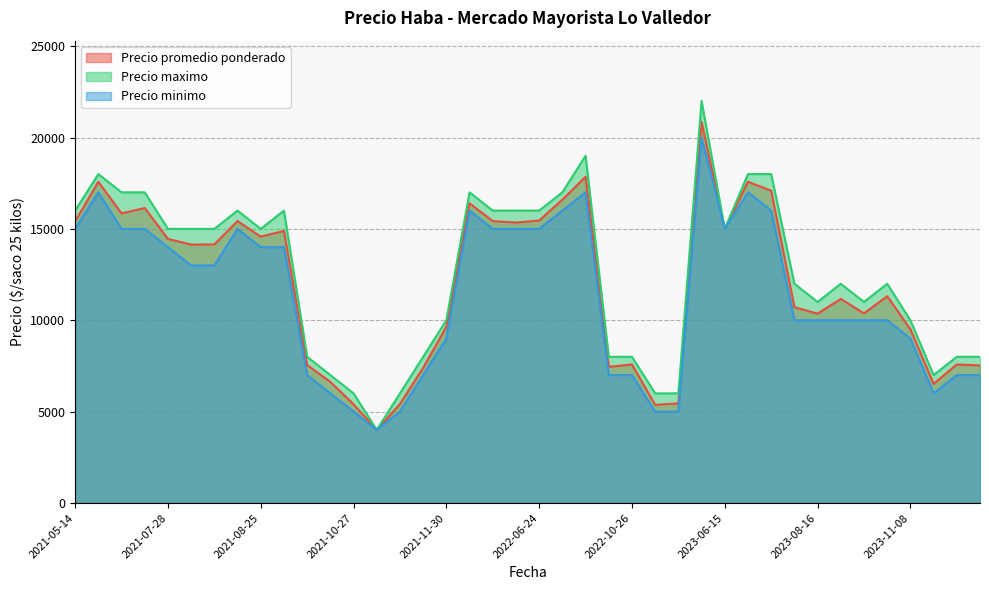

Reading left to right, list all the values displayed in this chart.

Precio promedio ponderado: 2021-07-28=14450	2021-07-28=14143	2021-10-18=6625	2022-10-26=7582	2022-10-26=7448	2021-10-27=5404	2021-05-18=17575	2022-08-25=17850	2023-04-26=20850	2022-06-03=15348	2023-08-16=10361	2023-08-16=10714	2022-07-27=16600	2021-05-26=15850	2022-05-30=15425	2022-05-30=16400	2021-08-25=14889	2021-08-25=14575	2023-07-04=17086	2023-09-25=11314	2021-08-13=14150	2023-11-08=9511	2021-11-29=7400	2021-05-14=15414	2023-11-27=7526	2021-06-09=16143	2022-06-24=15455	2022-11-03=5451	2022-11-03=5373	2021-11-30=9640	2023-08-22=10375	2021-09-27=7551	2023-06-15=17582	2023-06-15=15000	2021-08-19=15425	2023-08-18=11169	2021-11-12=5417	2021-11-12=4000	2023-11-17=6520	2023-11-17=7582
Precio maximo: 2021-07-28=15000	2021-07-28=15000	2021-10-18=7000	2022-10-26=8000	2022-10-26=8000	2021-10-27=6000	2021-05-18=18000	2022-08-25=19000	2023-04-26=22000	2022-06-03=16000	2023-08-16=11000	2023-08-16=12000	2022-07-27=17000	2021-05-26=17000	2022-05-30=16000	2022-05-30=17000	2021-08-25=16000	2021-08-25=15000	2023-07-04=18000	2023-09-25=12000	2021-08-13=15000	2023-11-08=10000	2021-11-29=8000	2021-05-14=16000	2023-11-27=8000	2021-06-09=17000	2022-06-24=16000	2022-11-03=6000	2022-11-03=6000	2021-11-30=10000	2023-08-22=11000	2021-09-27=8000	2023-06-15=18000	2023-06-15=15000	2021-08-19=16000	2023-08-18=12000	2021-11-12=6000	2021-11-12=4000	2023-11-17=7000	2023-11-17=8000
Precio minimo: 2021-07-28=14000	2021-07-28=13000	2021-10-18=6000	2022-10-26=7000	2022-10-26=7000	2021-10-27=5000	2021-05-18=17000	2022-08-25=17000	2023-04-26=20000	2022-06-03=15000	2023-08-16=10000	2023-08-16=10000	2022-07-27=16000	2021-05-26=15000	2022-05-30=15000	2022-05-30=16000	2021-08-25=14000	2021-08-25=14000	2023-07-04=16000	2023-09-25=10000	2021-08-13=13000	2023-11-08=9000	2021-11-29=7000	2021-05-14=15000	2023-11-27=7000	2021-06-09=15000	2022-06-24=15000	2022-11-03=5000	2022-11-03=5000	2021-11-30=9000	2023-08-22=10000	2021-09-27=7000	2023-06-15=17000	2023-06-15=15000	2021-08-19=15000	2023-08-18=10000	2021-11-12=5000	2021-11-12=4000	2023-11-17=6000	2023-11-17=7000